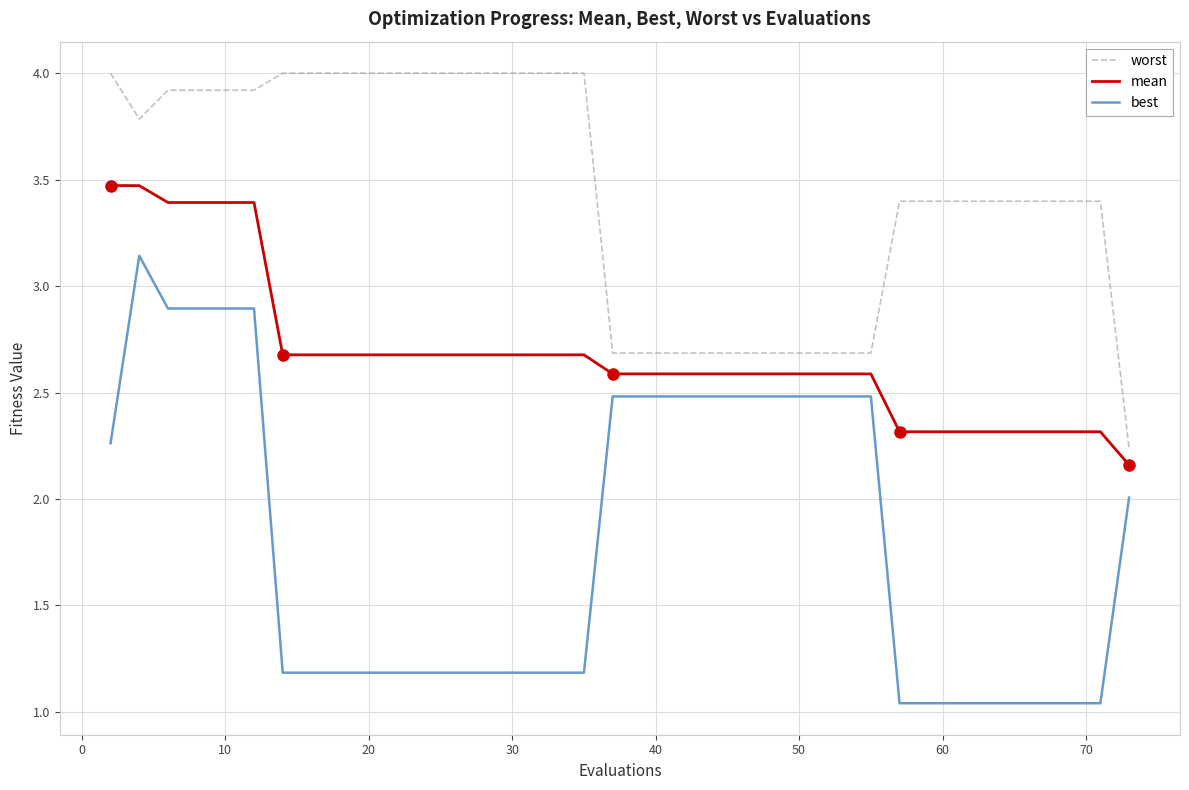

Which series has the largest range (max minus min)?

best